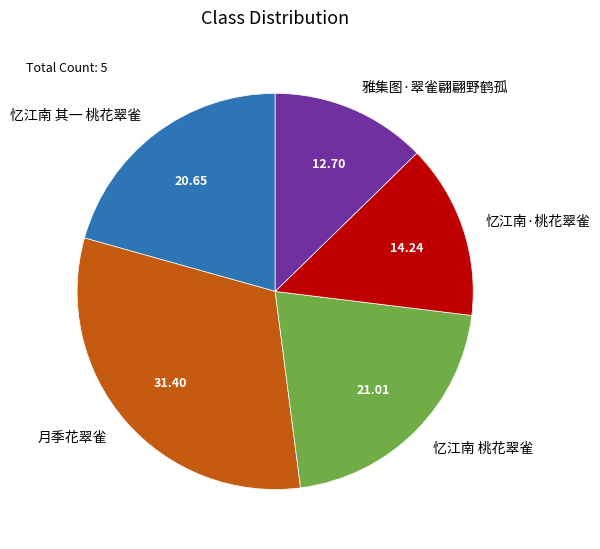

Do 月季花翠雀 and 雅集图·翠雀翩翩野鹤孤 together represent more than half of the pie?

No